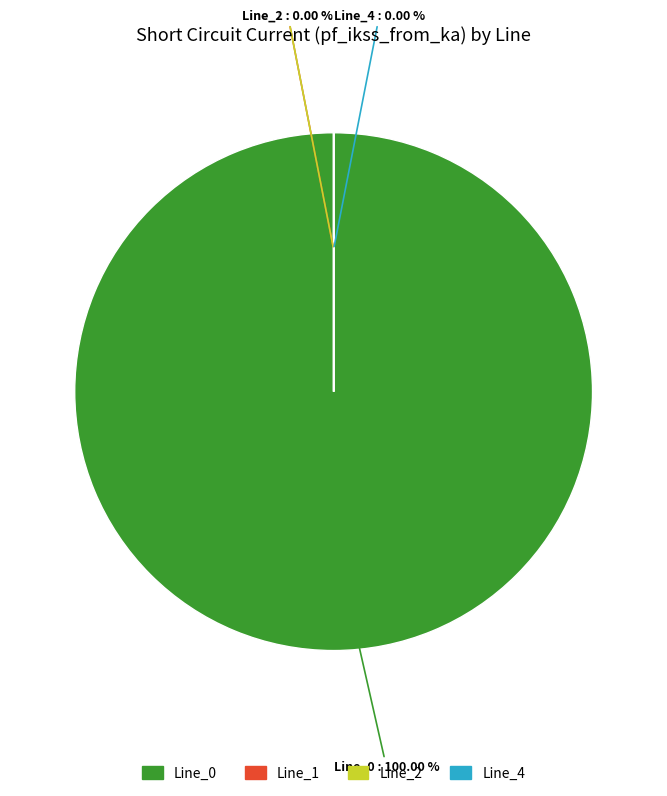

Count the number of slices in the pie.

4